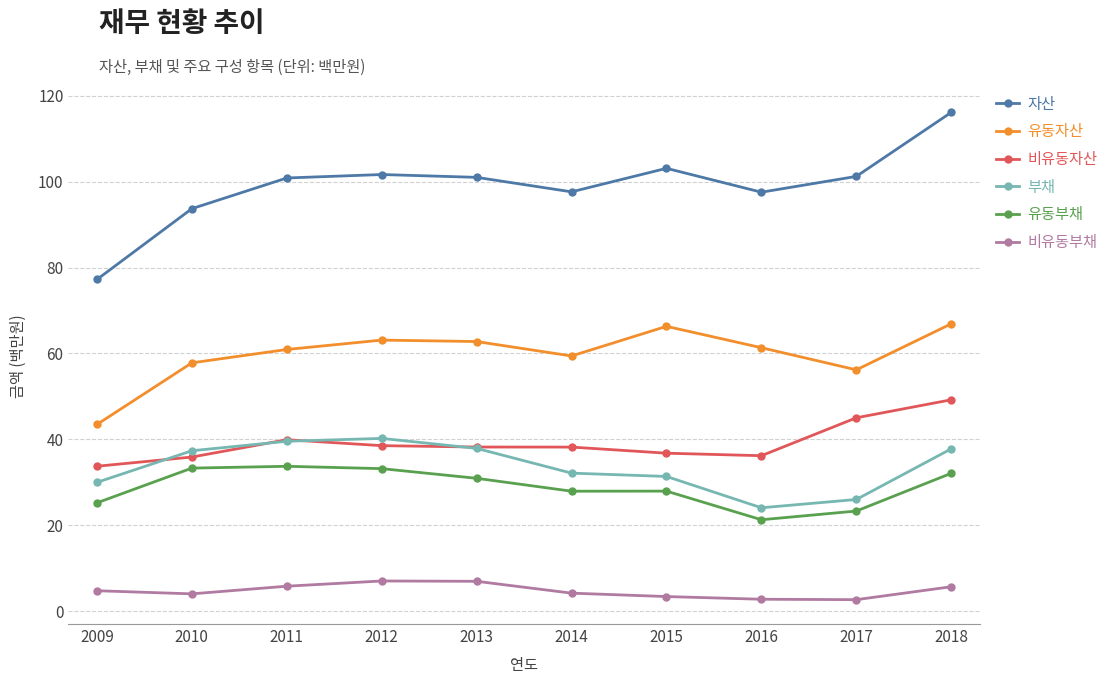

Read the 비유동부채 value at 2018.

5.7